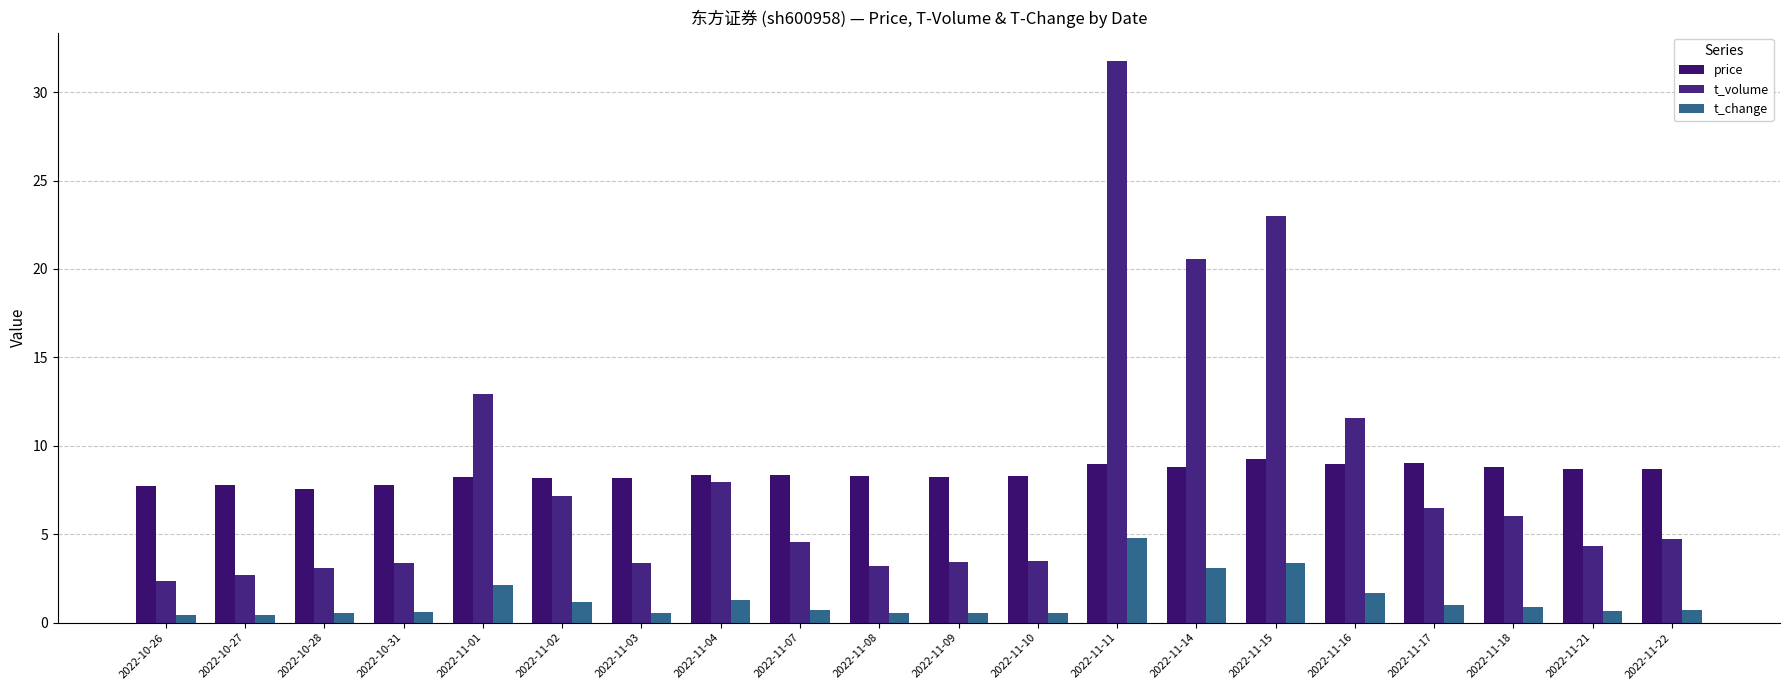

Which has a higher value, 2022-11-09 or 2022-11-02?

2022-11-09